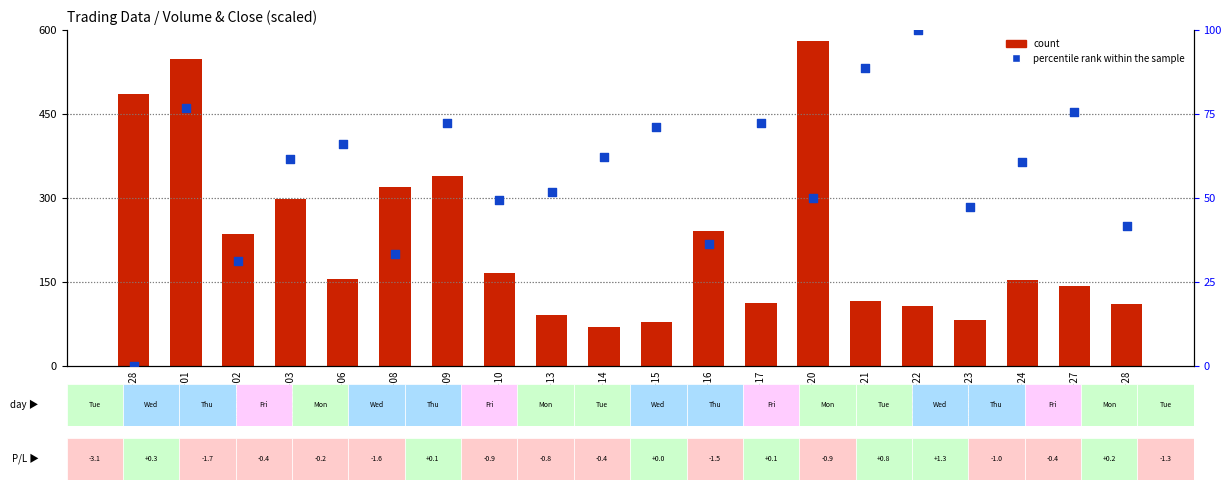

Is the value of count at 2023-03-27 greater than the value of percentile rank within the sample at 2023-03-03?

Yes